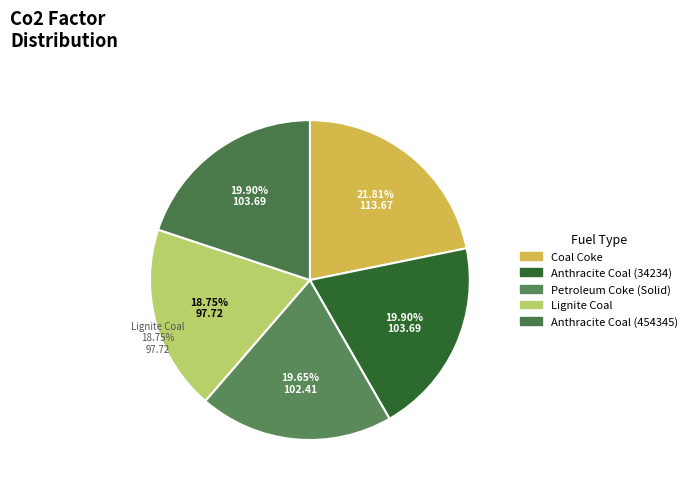

Is the sum of Lignite Coal and Anthracite Coal (454345) greater than half?

No